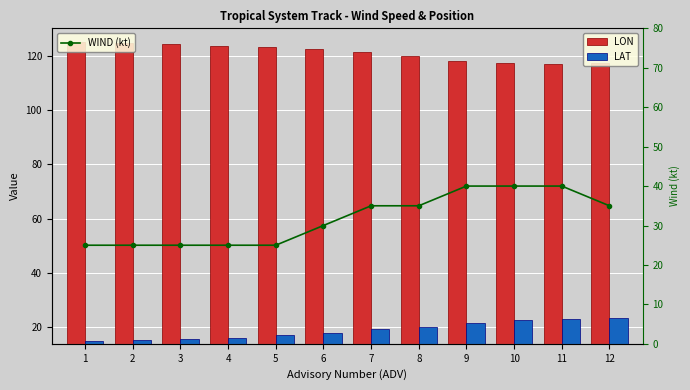

Reading right to left, what are all the values shown in this chart?

LON: 12=117.1	11=116.8	10=117.3	9=118.1	8=119.9	7=121.2	6=122.4	5=123.1	4=123.6	3=124.2	2=124.5	1=124.8
LAT: 12=23.5	11=23.1	10=22.7	9=21.5	8=20.2	7=19.5	6=18.1	5=17.1	4=16.3	3=15.6	2=15.3	1=15.0
WIND (kt): 12=35.0	11=40.0	10=40.0	9=40.0	8=35.0	7=35.0	6=30.0	5=25.0	4=25.0	3=25.0	2=25.0	1=25.0